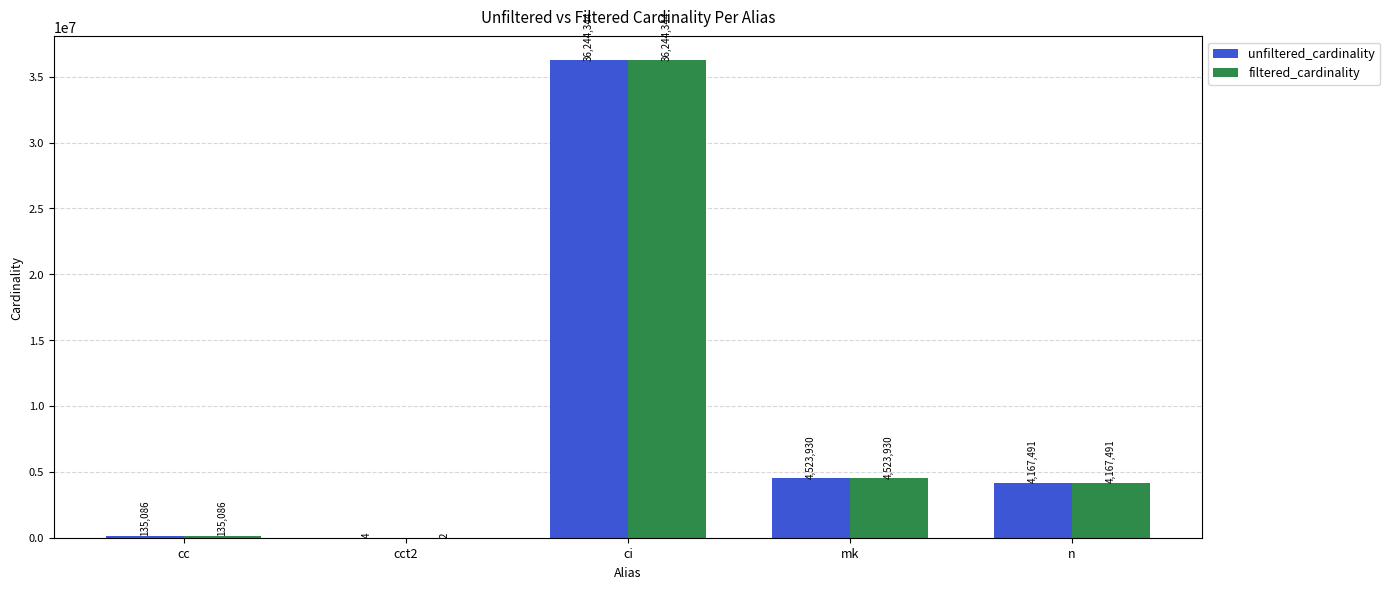

Read the unfiltered_cardinality value at mk.

4523930